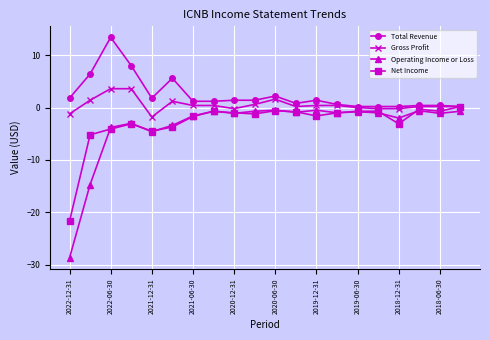

Does the chart display data point markers on the line(s)?

Yes